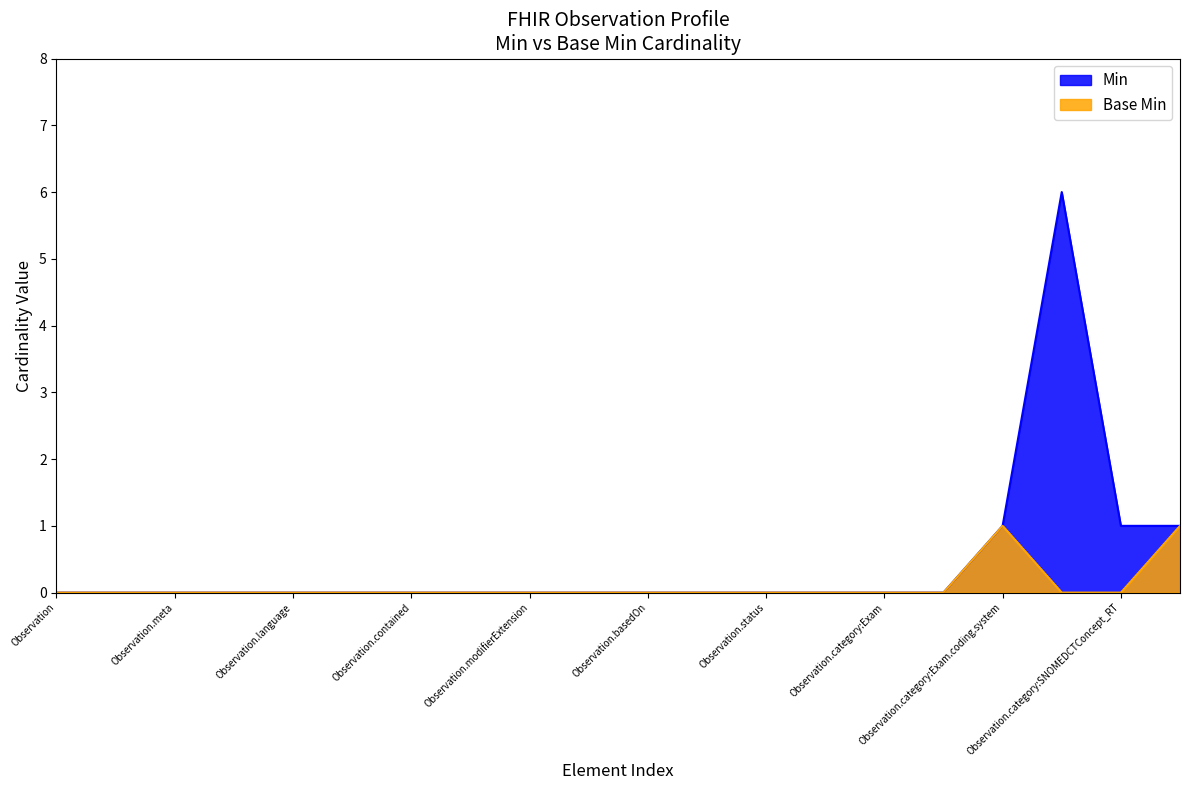

How many Base Min values are between 0 and 1?

20